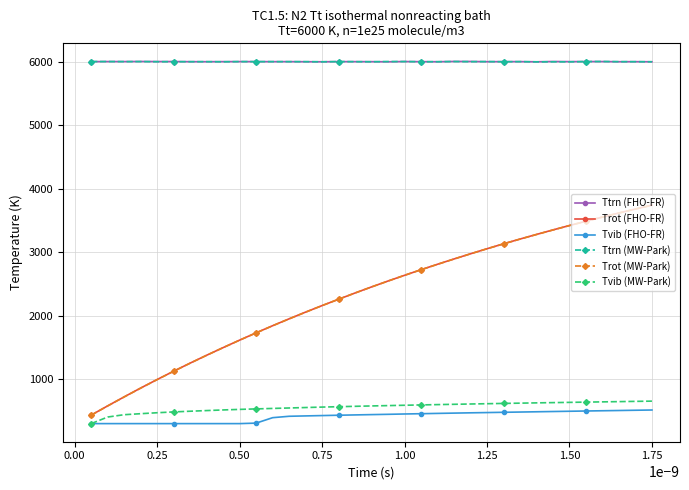

What is the minimum value shown in the chart?

300.0